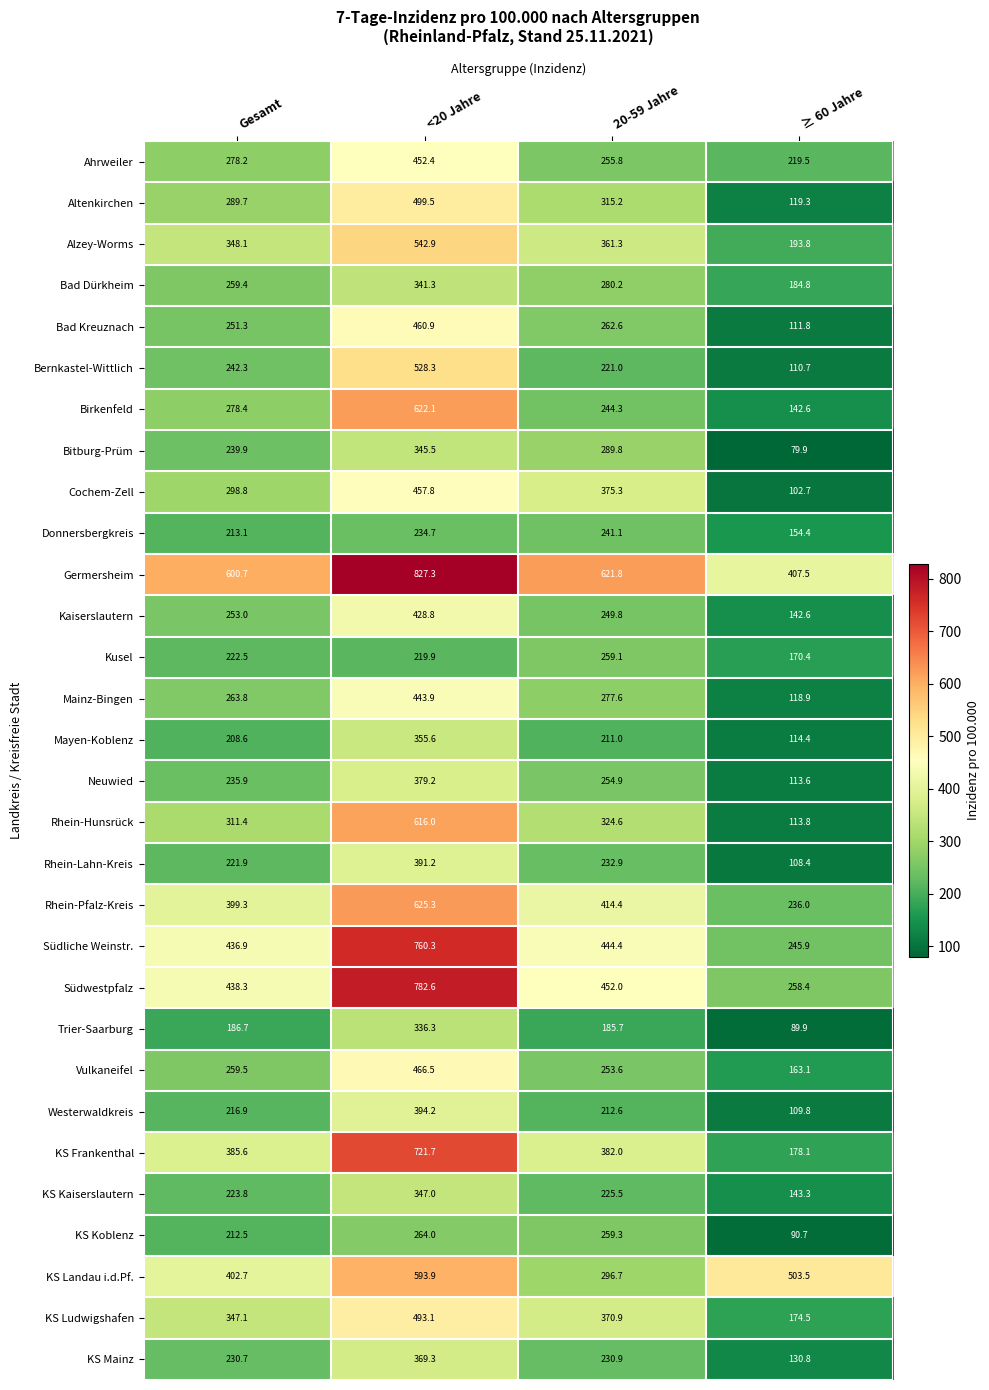

What is the difference between the second highest and minimum values in the Kaiserslautern series?

110.4